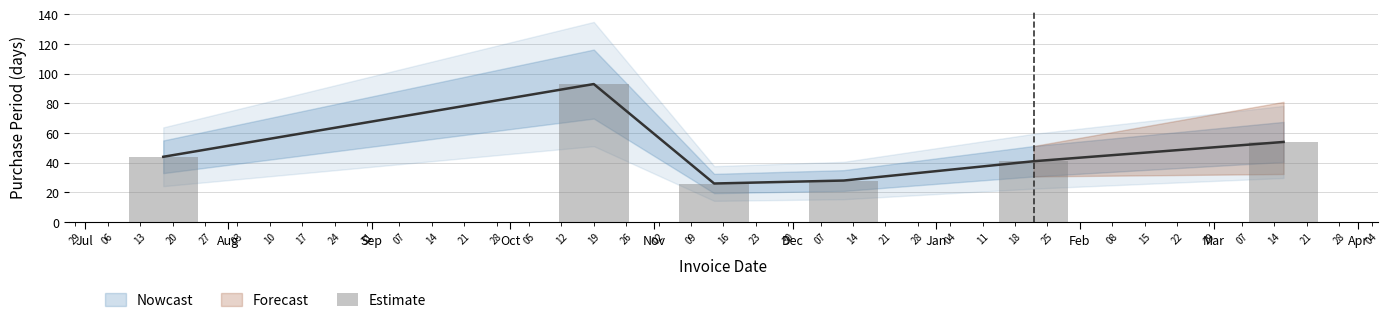

What is the value of the 4th bar from the left?

28